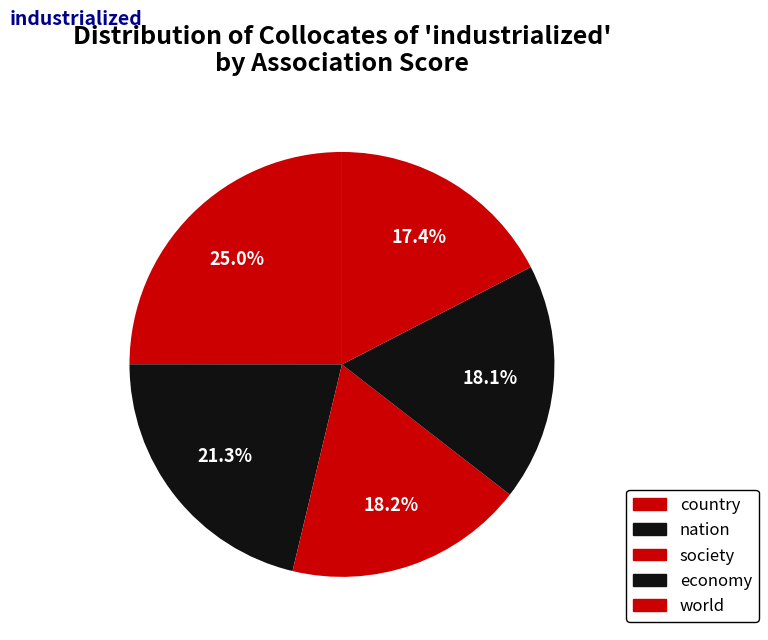

Between nation and economy, which is larger?

nation